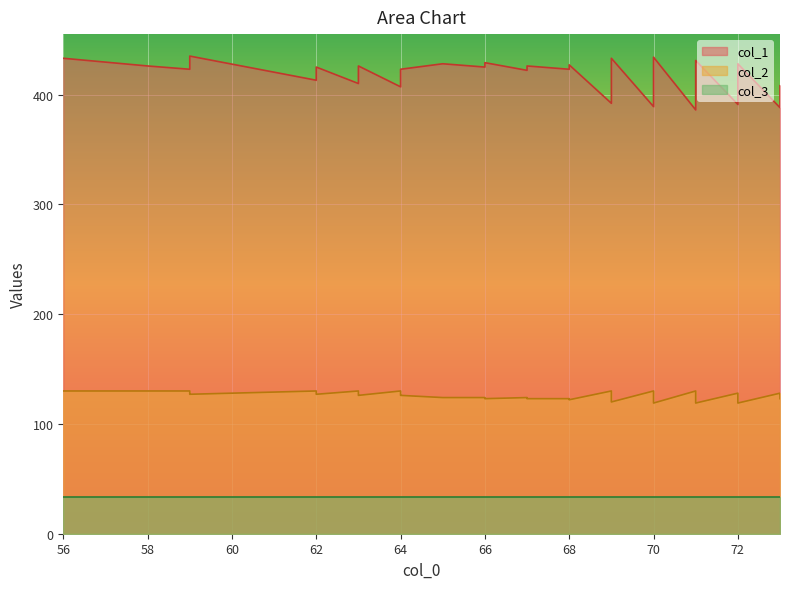

True or false: col_2 has a value of 126 at 64.

True